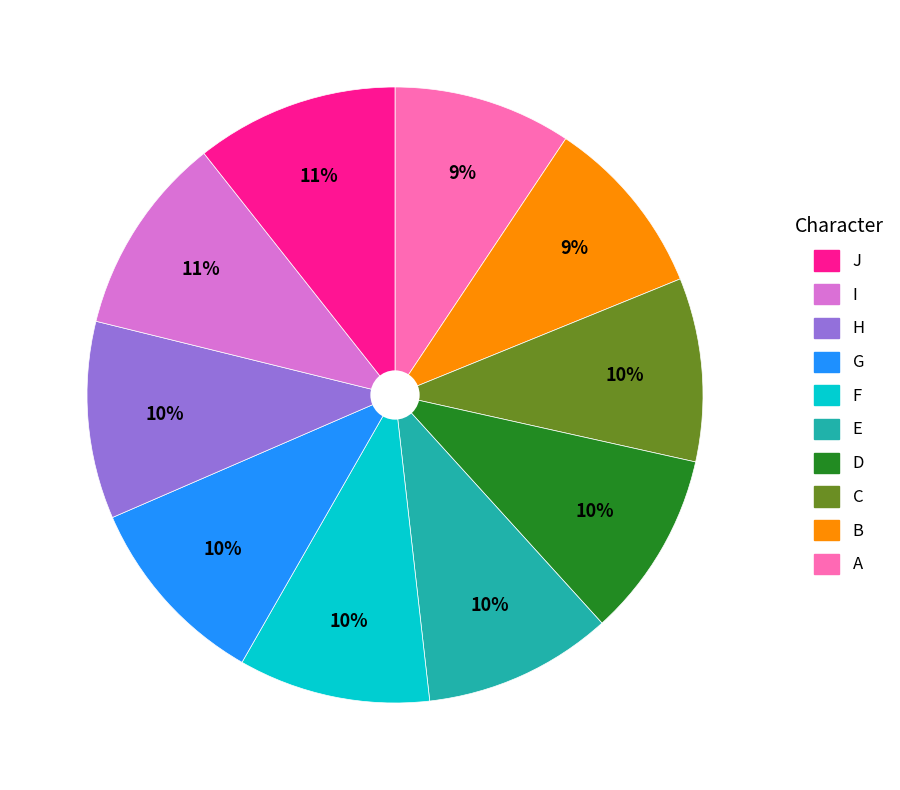

Count the number of slices in the pie.

10